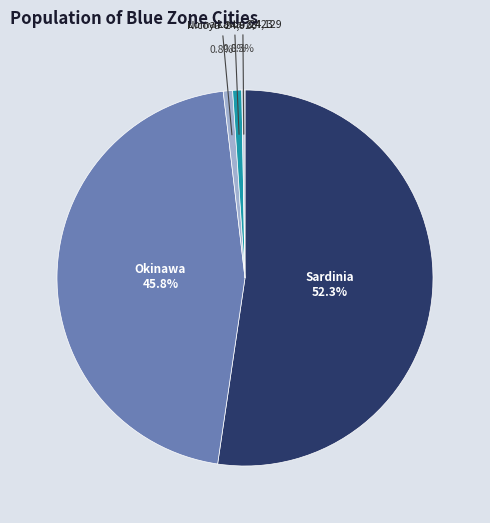

Which category accounts for the majority?

Sardinia